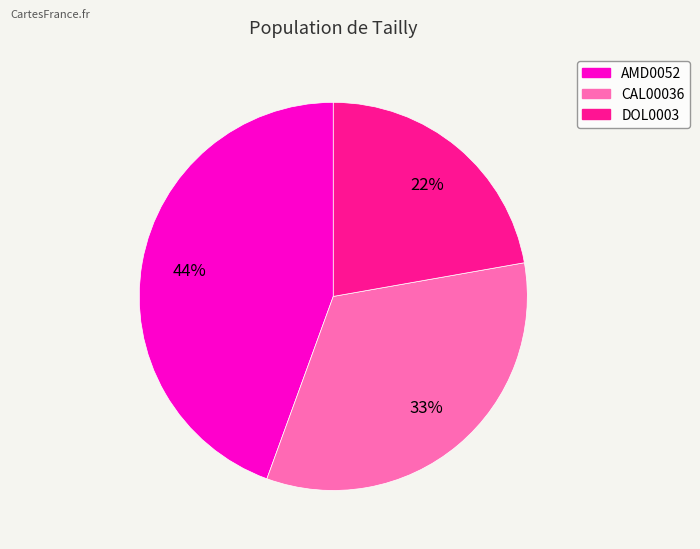

Does any single category account for the majority?

No